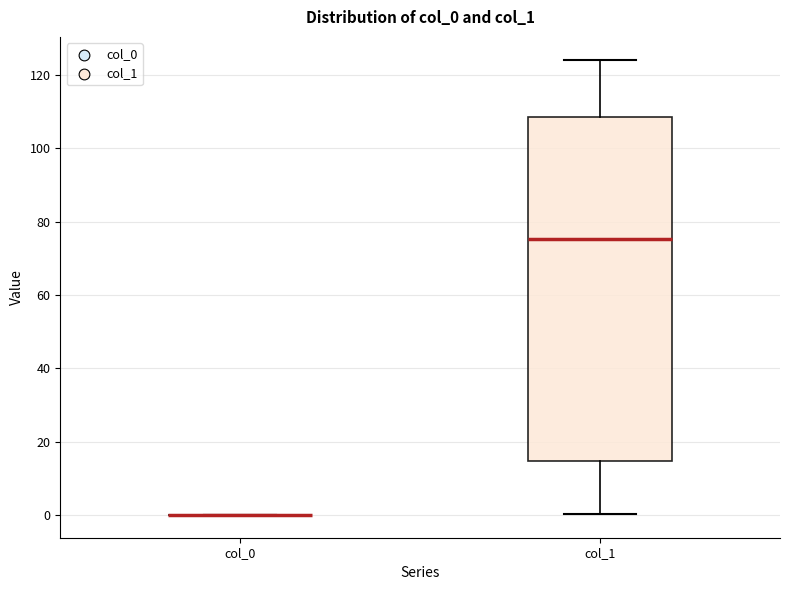

Reading left to right, read every box against the y-axis: the position of its median line, the range the box covers, and the ends of its whiskers. The values are not printed on the chart, so give them approximately, as read against the axis.

col_0: box collapsed to a line at 0, whiskers 0 to 0
col_1: median 76, box 14 to 108, whiskers 0 to 124